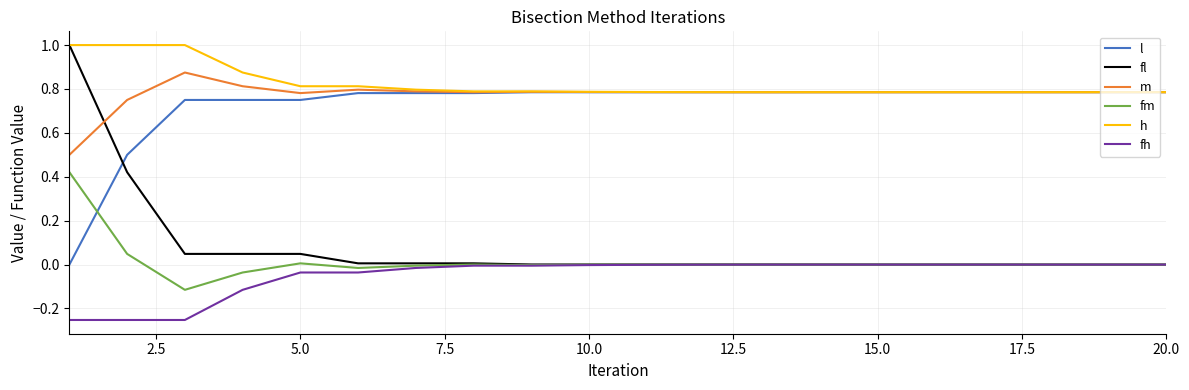

What is the greatest value displayed?

1.0